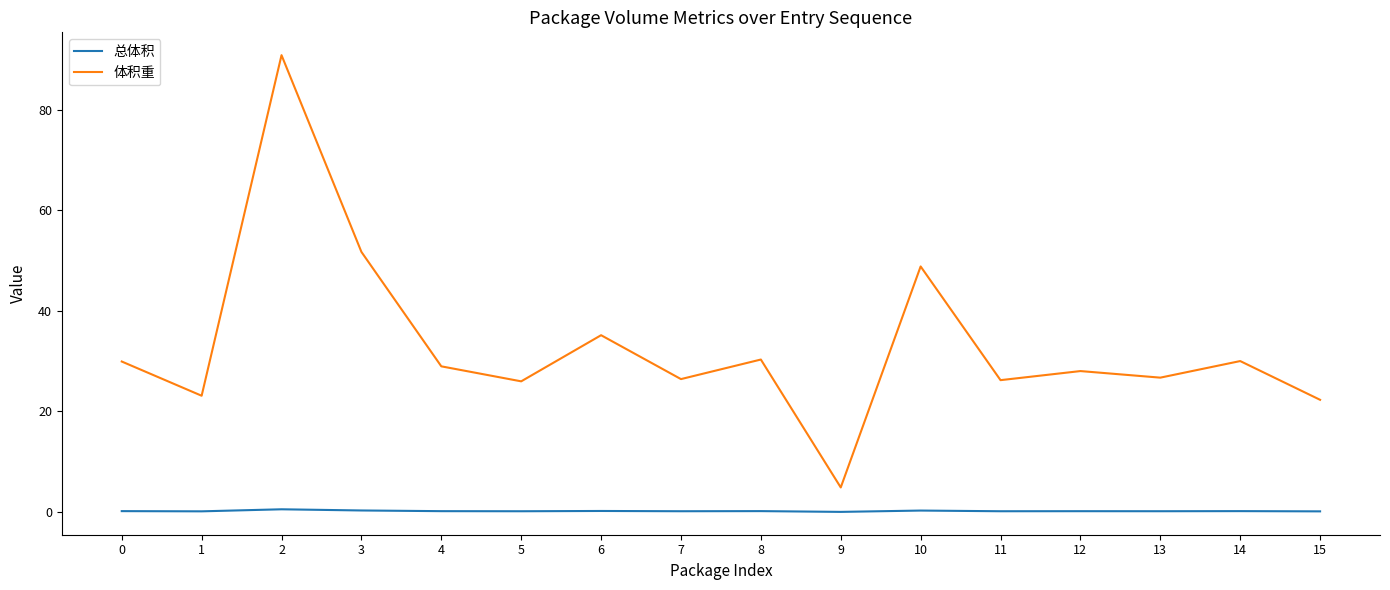

True or false: 体积重 and 总体积 intersect in this chart.

False